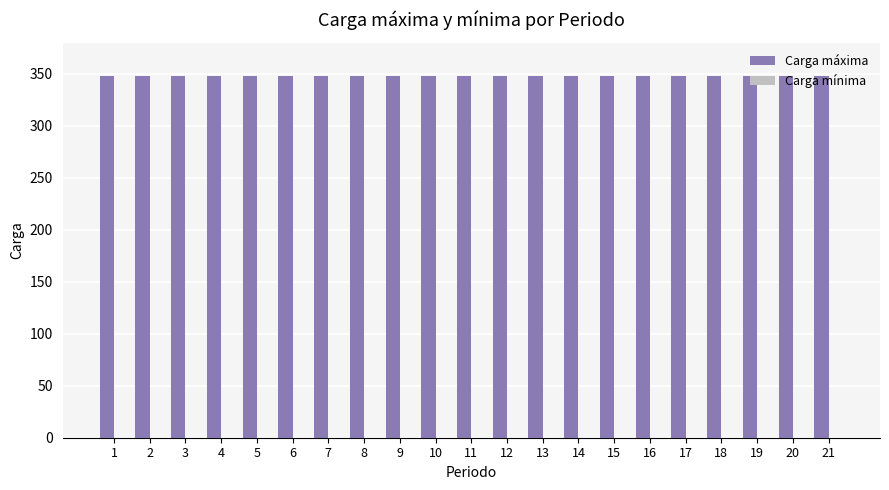

Between 13 and 18, which series saw the biggest shift?

Carga máxima